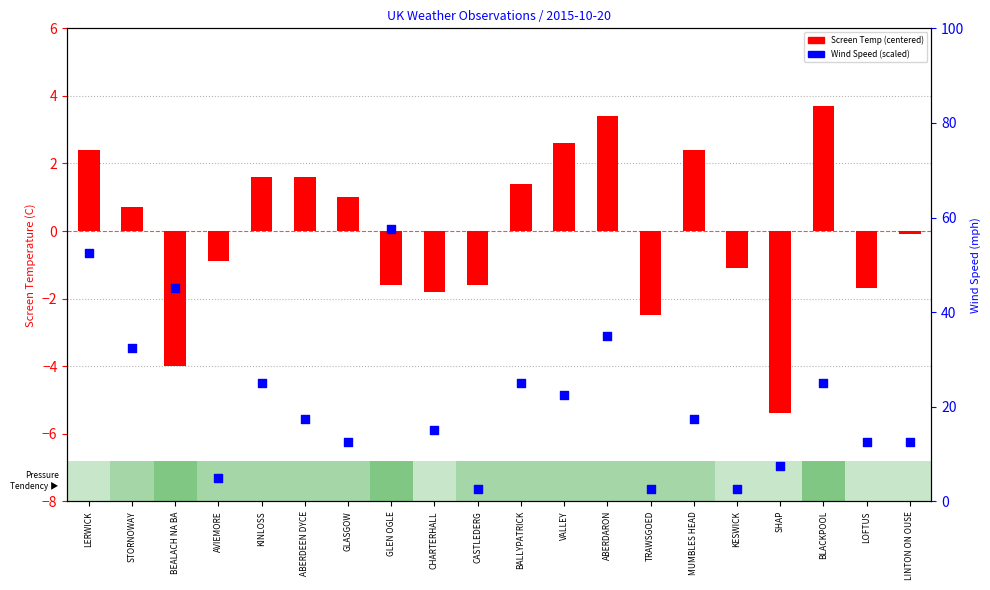

Which series contains the highest Y value?

Wind Speed (percentile-like)